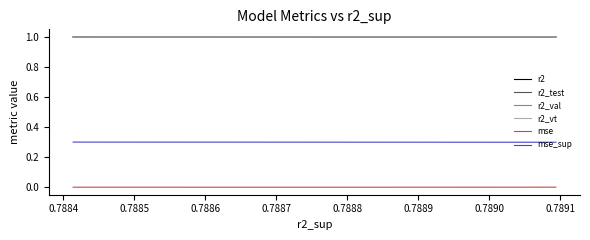

True or false: mse and r2 cross at least once.

False